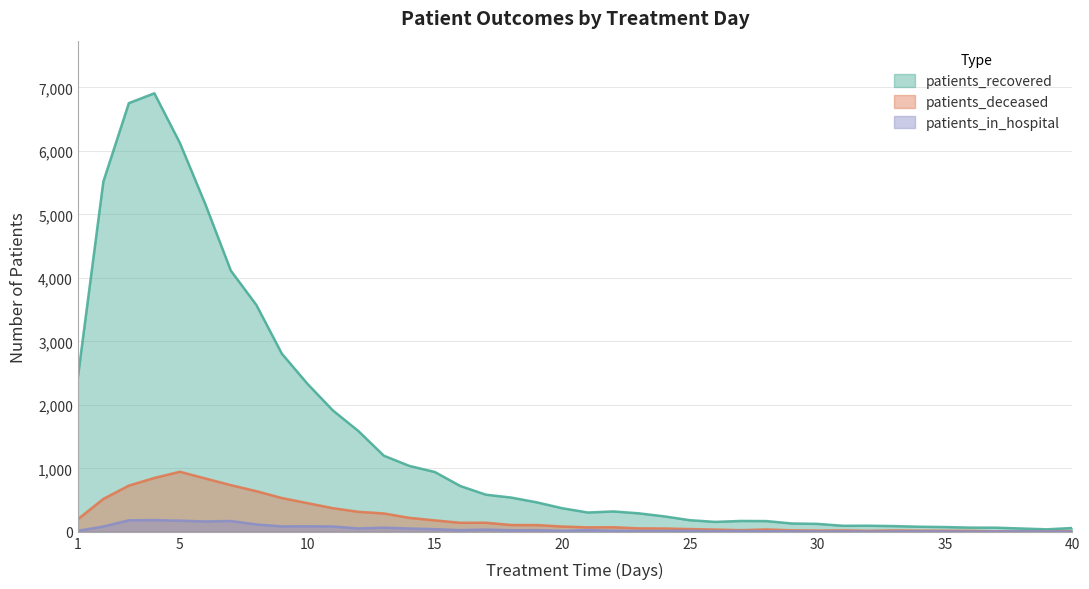

At 5, list the series in order from smallest to largest.

patients_in_hospital, patients_deceased, patients_recovered